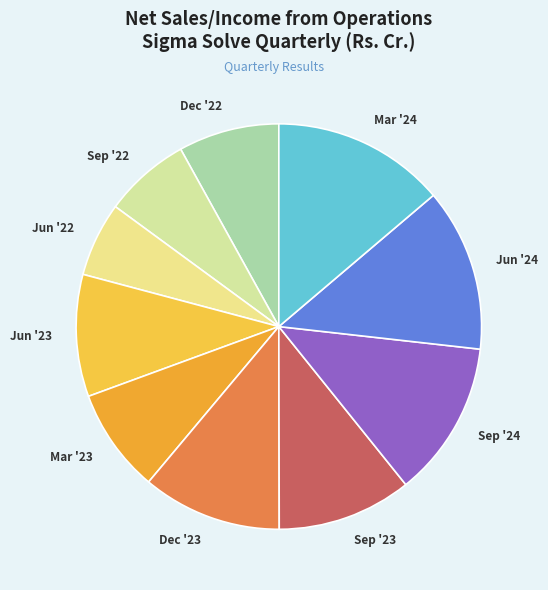

What is the largest slice in the pie chart?

Mar '24